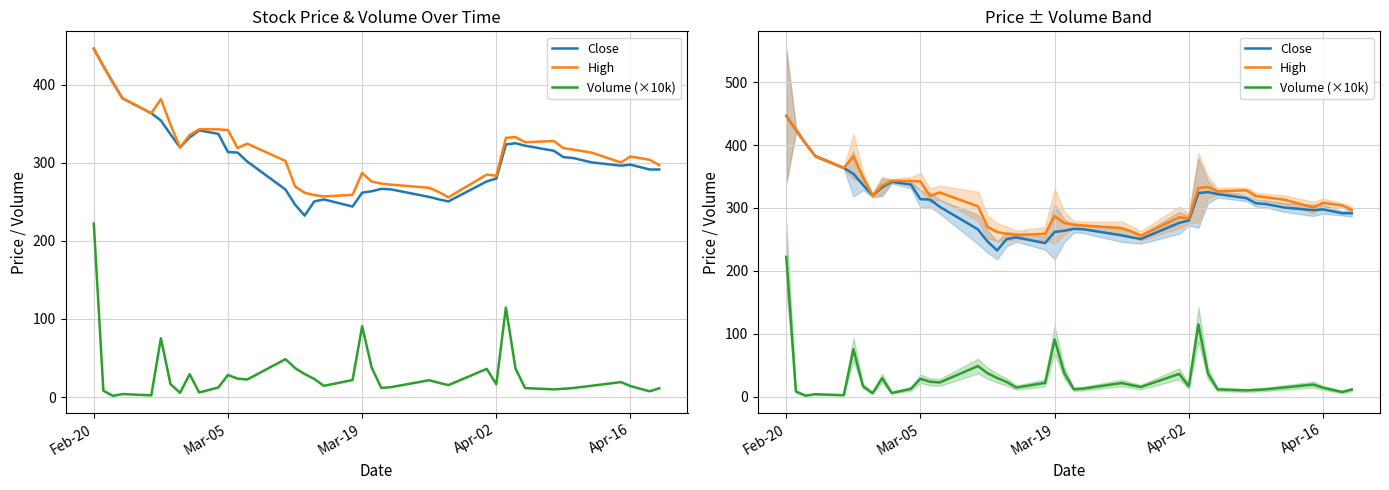

Which category has the highest value in the Volume (×10k) series?

Feb-20